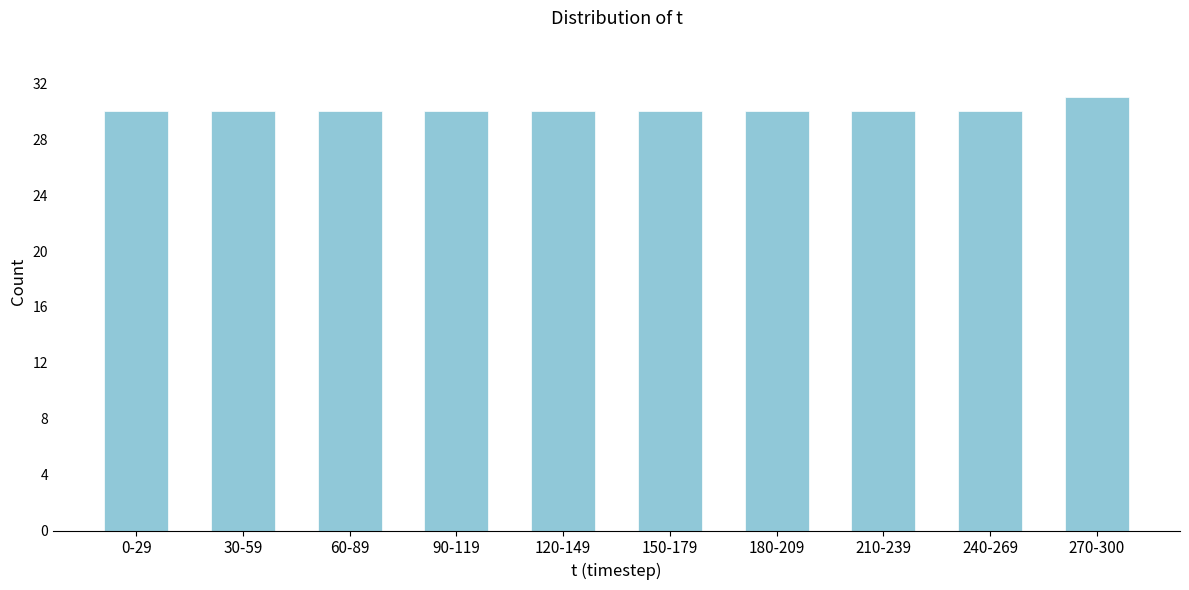

Reading left to right, transcribe all the data shown in this chart.

30	30	30	30	30	30	30	30	30	31